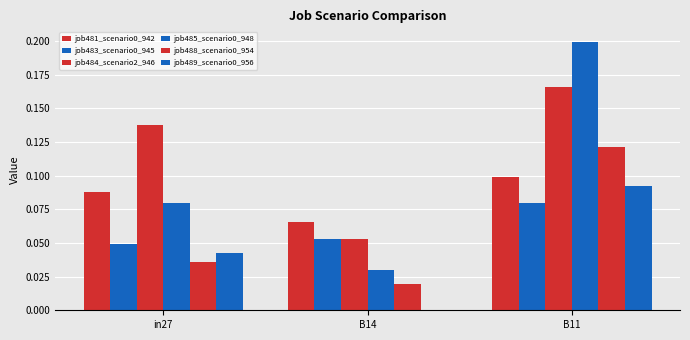

Are the bars horizontal?

No